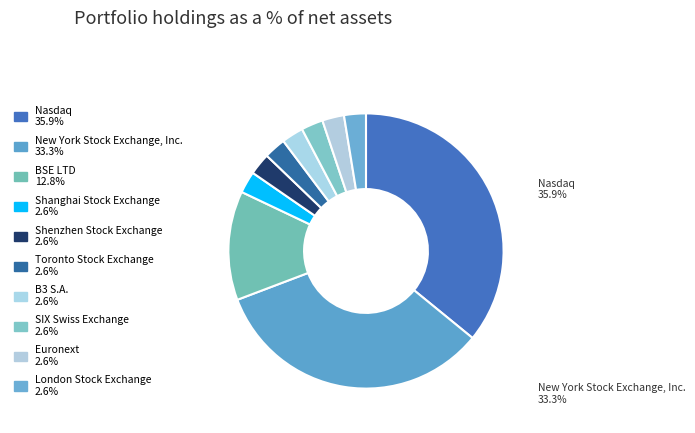

How many segments does this pie chart have?

10